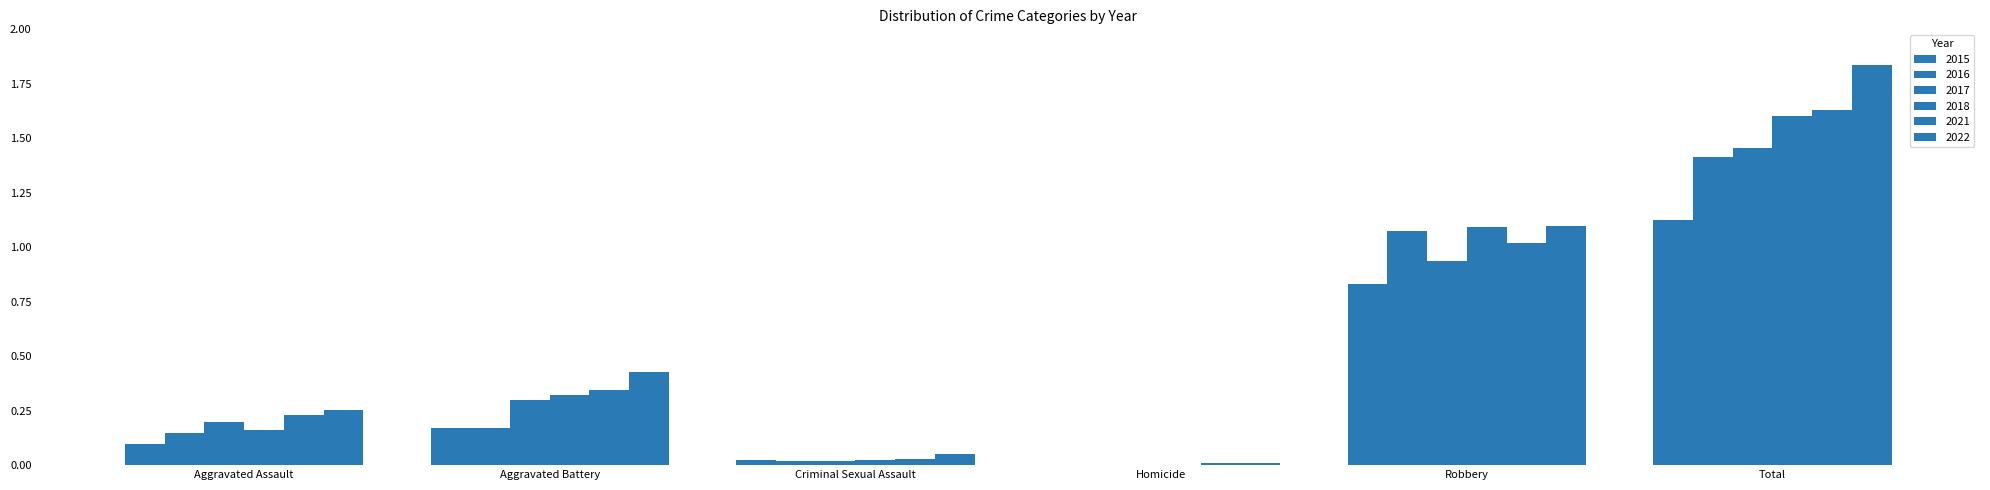

What position from the right is Criminal Sexual Assault?

4